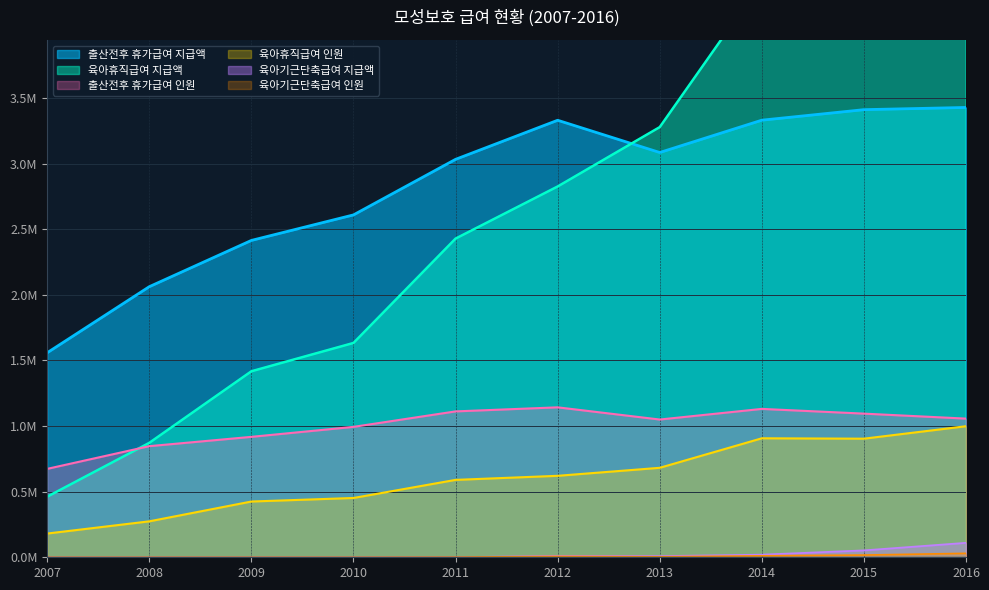

How many lines are shown in the chart?

6